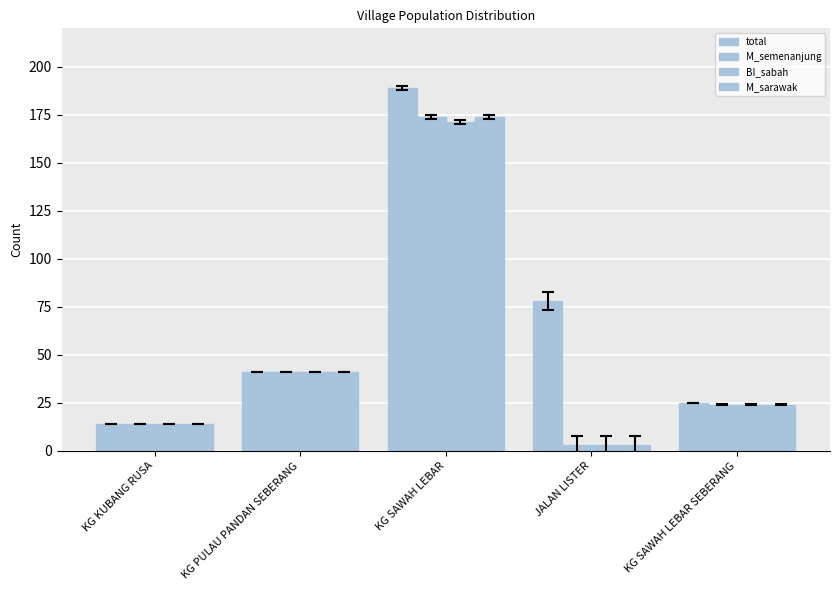

At which label does BI_sabah first exceed 24?

KG PULAU PANDAN SEBERANG